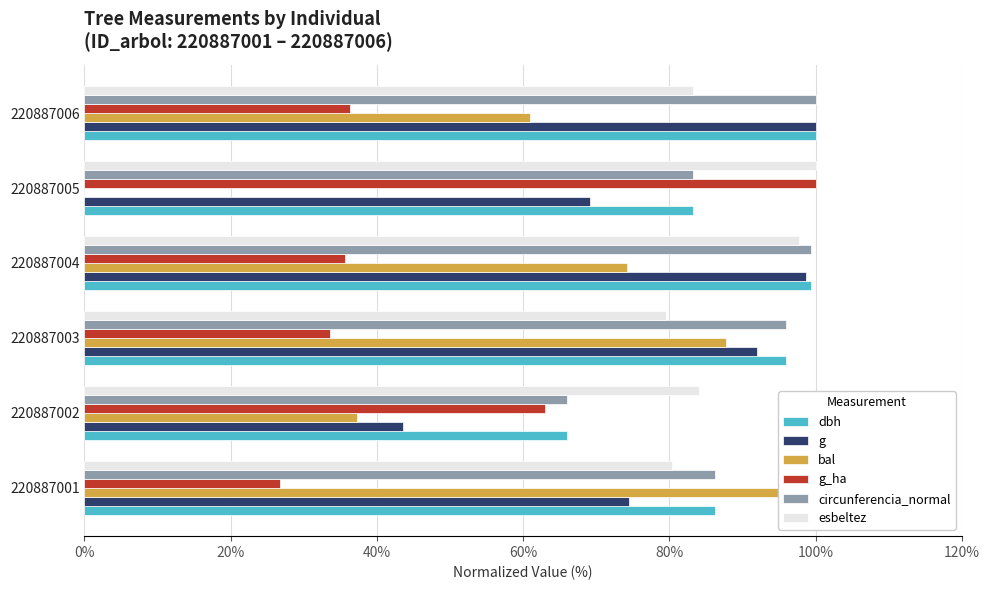

What is the difference between the dbh values at 220887003 and 220887002?

29.9